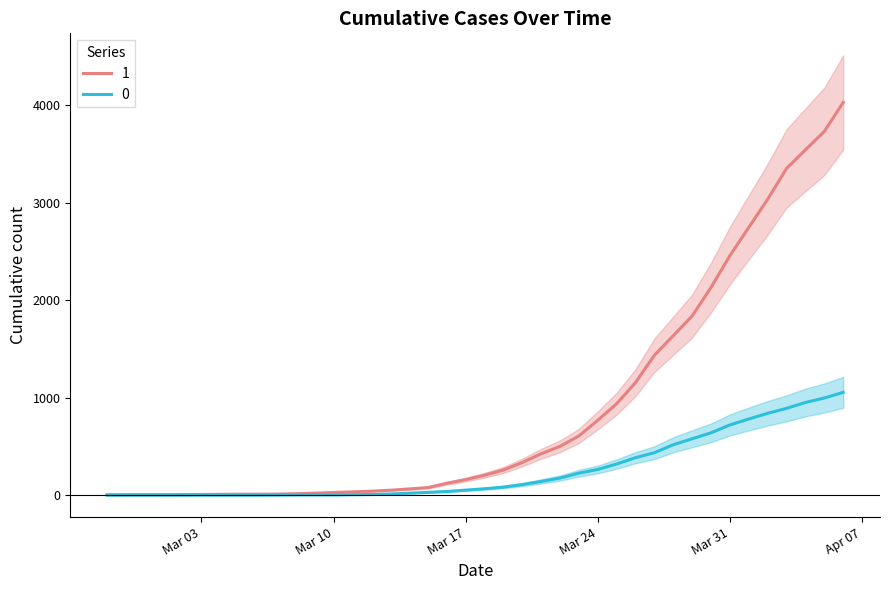

The value of 0 at Mar 03 is 0. True or false?

True